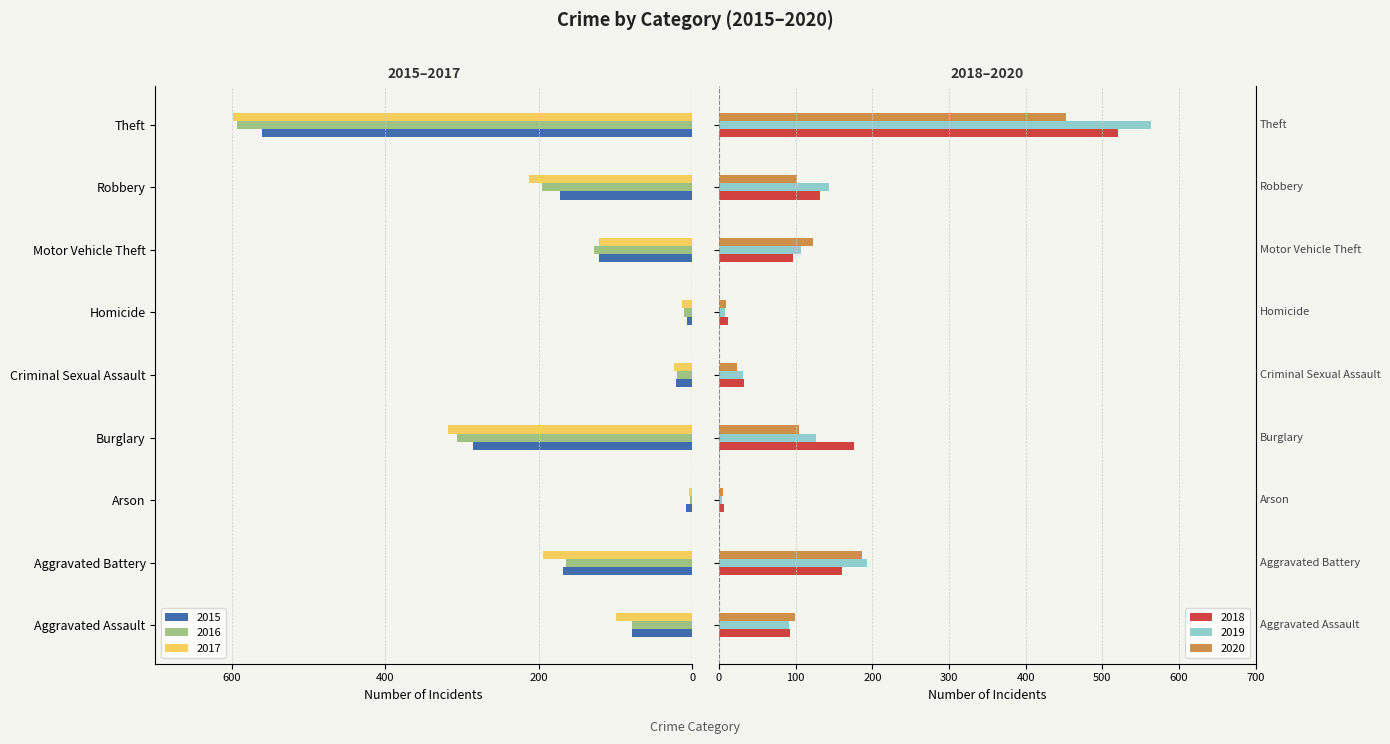

What is the difference between the maximum and second lowest values in the 2018 series?

509